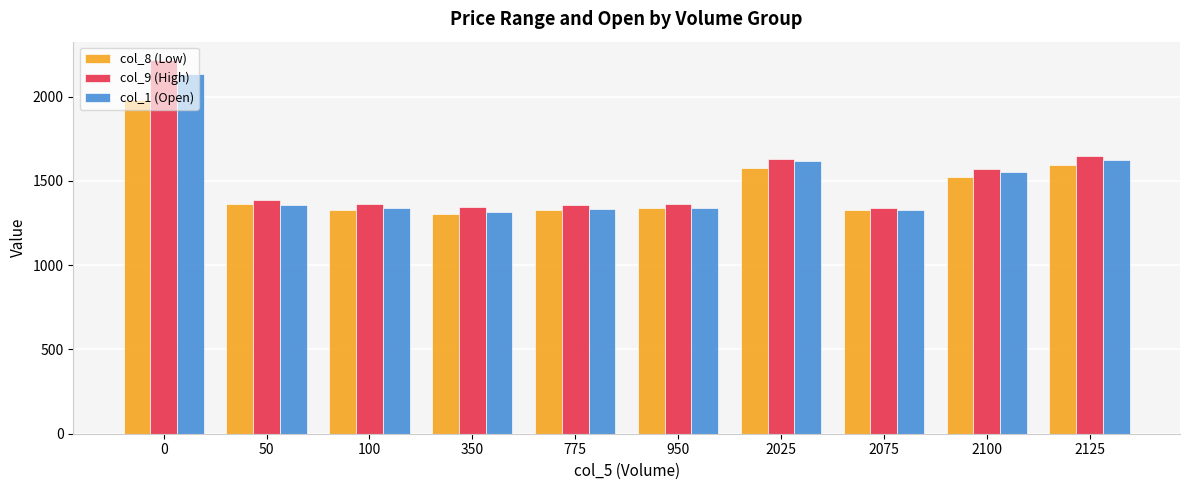

Is it true that col_1 (Open) equals 1327.8 at 2075?

True